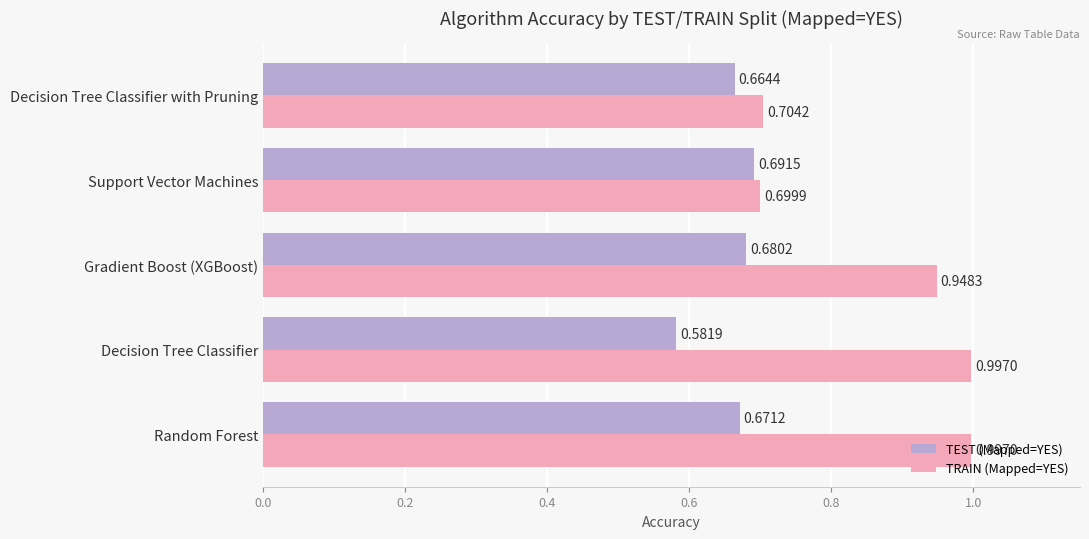

Which label corresponds to the smallest value in the chart?

Decision Tree Classifier